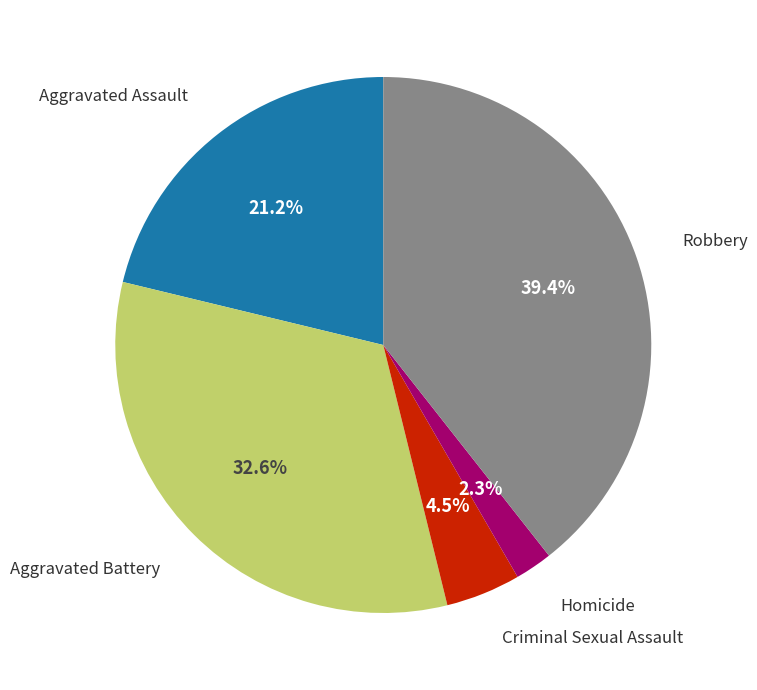

Does any single category account for the majority?

No